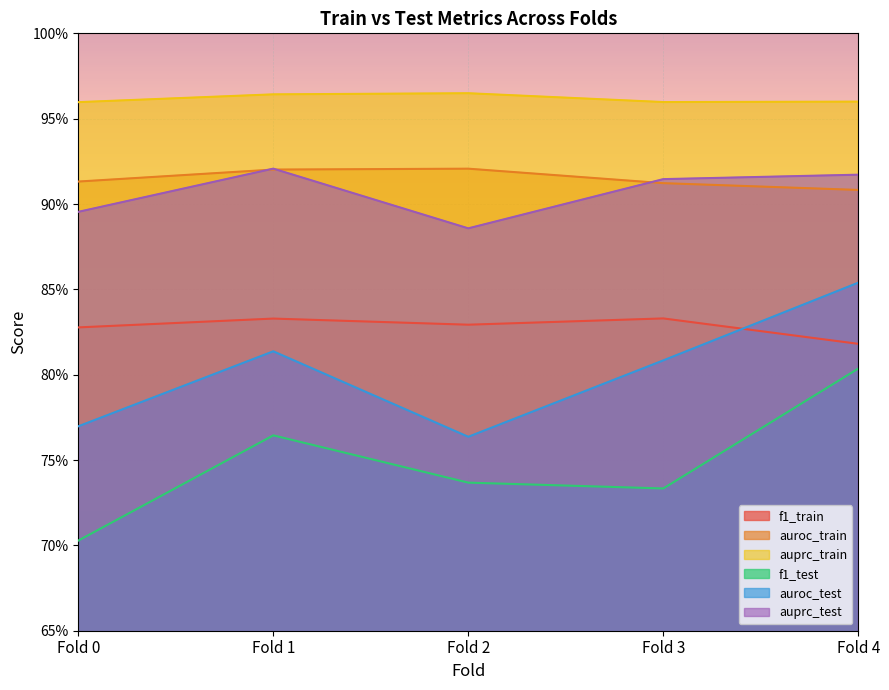

At which category is the sum across all series the highest?

Fold 4